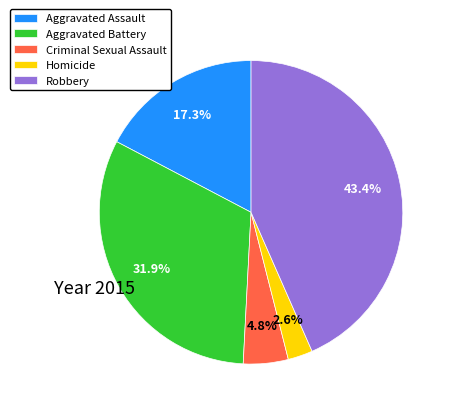

Is there any slice that represents more than half of the pie?

No